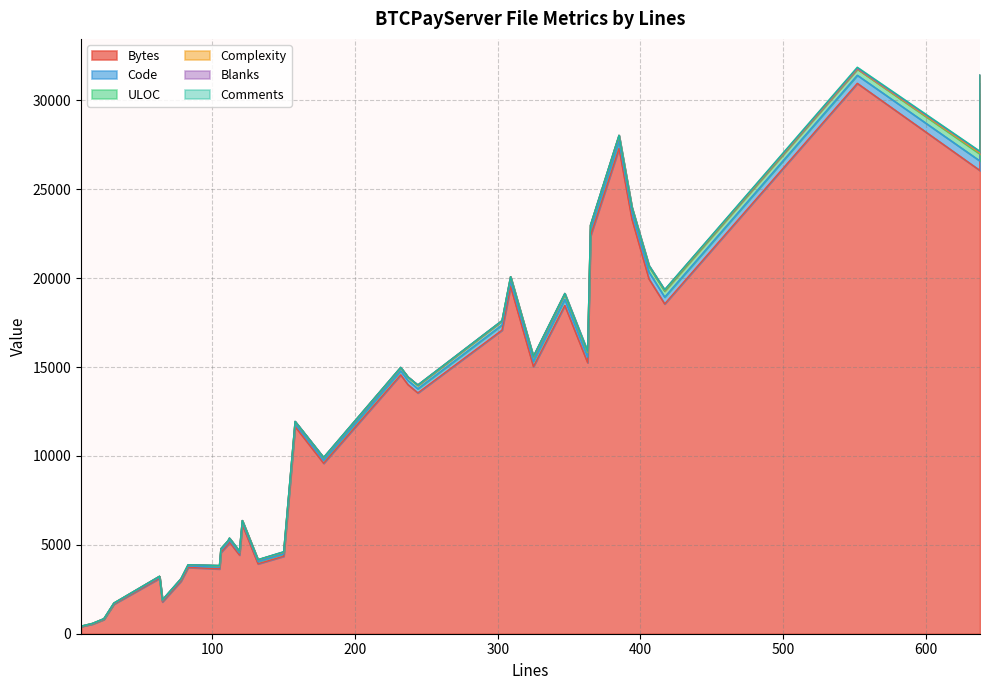

What is the value of the Complexity point at the 30th from the left?

14